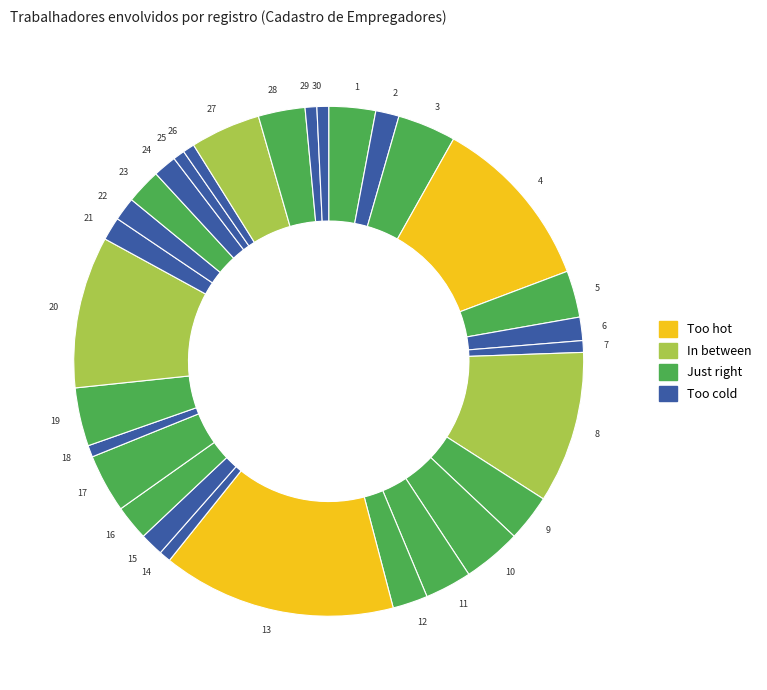

Between 25 and 12, which is larger?

12